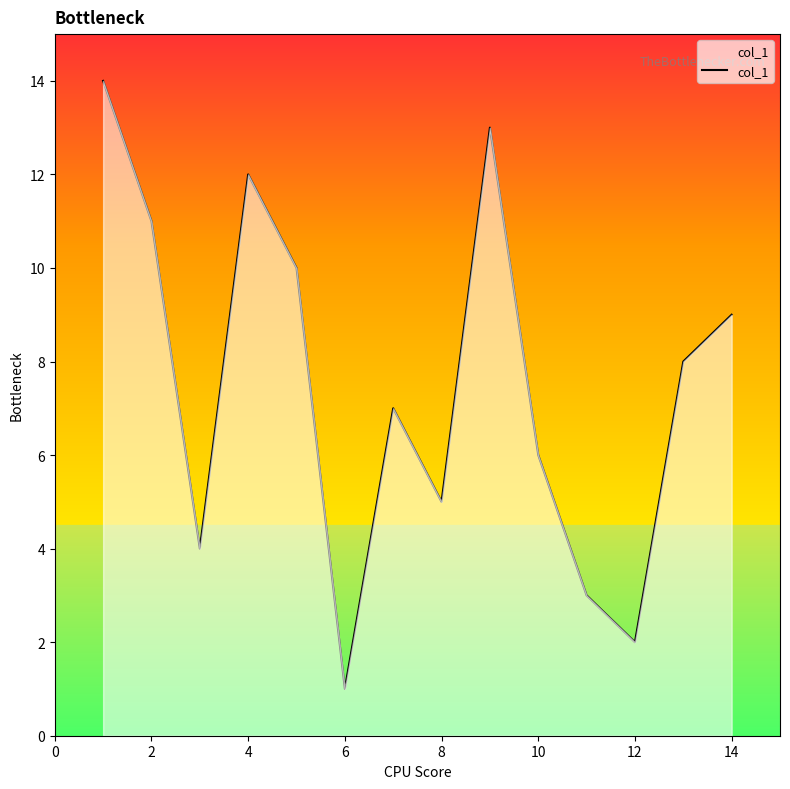

What is the greatest value displayed?

14